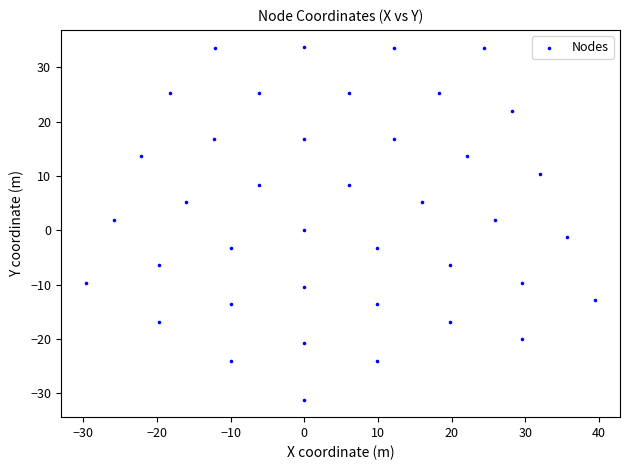

What is the range of X values (max minus min)?

69.0